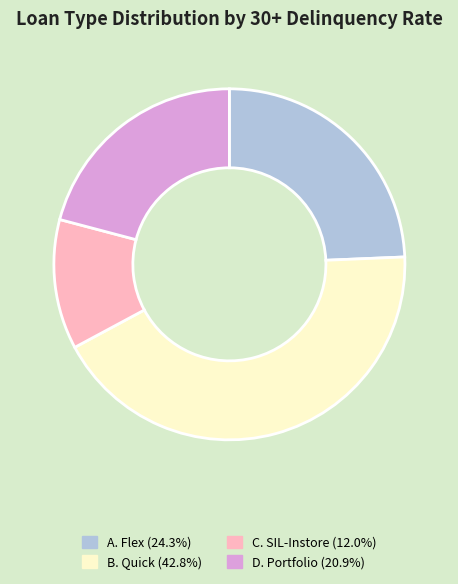

The A. Flex slice represents 17% of the pie. True or false?

False